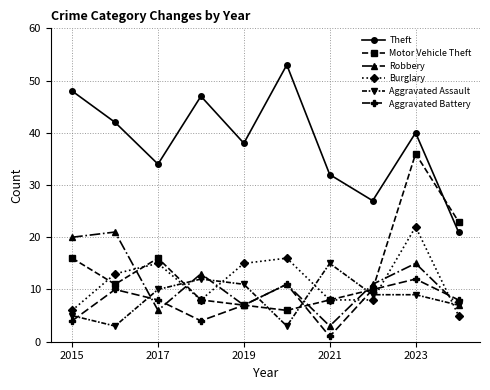

Count the number of categories in the chart.

10